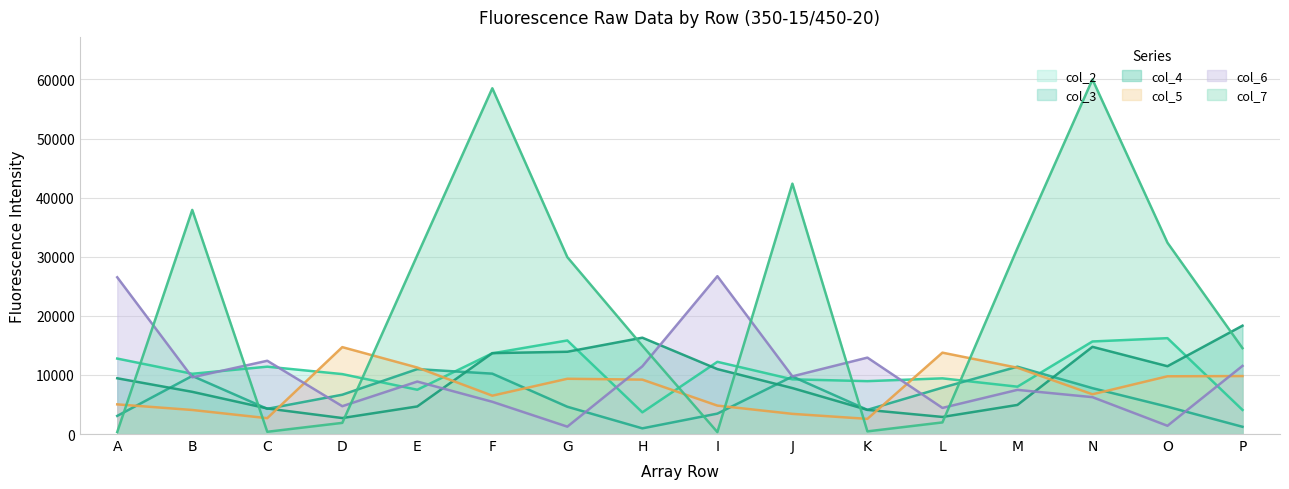

Reading left to right, what are all the values shown in this chart?

col_2: A=12769	B=10192	C=11397	D=10141	E=7492	F=13655	G=15833	H=3669	I=12218	J=9255	K=8948	L=9422	M=8010	N=15662	O=16222	P=4078
col_3: A=3065	B=9831	C=4263	D=6652	E=10982	F=10215	G=4615	H=959	I=3454	J=9730	K=4090	L=7846	M=11393	N=7762	O=4621	P=1225
col_4: A=9434	B=7141	C=4329	D=2704	E=4667	F=13689	G=13920	H=16300	I=10989	J=7776	K=4088	L=2890	M=4922	N=14752	O=11474	P=18334
col_5: A=5019	B=4068	C=2680	D=14705	E=11250	F=6489	G=9350	H=9205	I=4810	J=3412	K=2564	L=13769	M=11219	N=6725	O=9770	P=9808
col_6: A=26525	B=9600	C=12398	D=4709	E=8878	F=5455	G=1247	H=11456	I=26708	J=9761	K=12930	L=4420	M=7473	N=6240	O=1394	P=11529
col_7: A=335	B=37925	C=379	D=1887	E=30261	F=58507	G=29928	H=14936	I=329	J=42370	K=449	L=1965	M=31452	N=60000	O=32371	P=14532